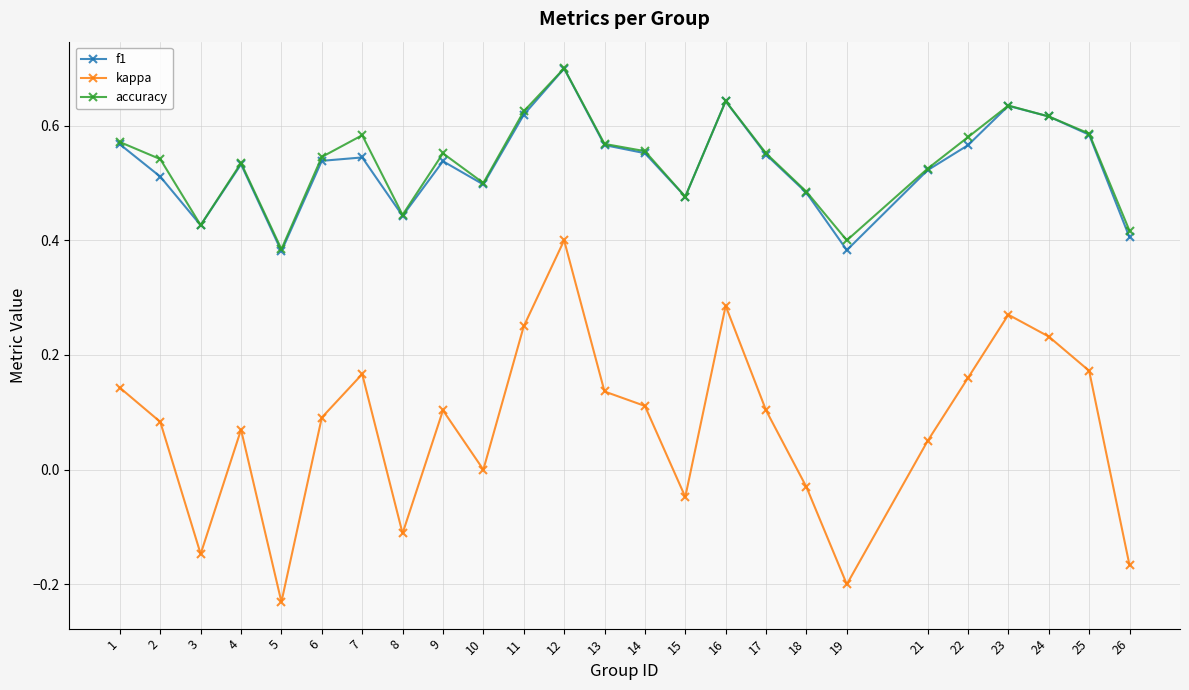

Is it true that kappa equals 0.1 at 1?

True